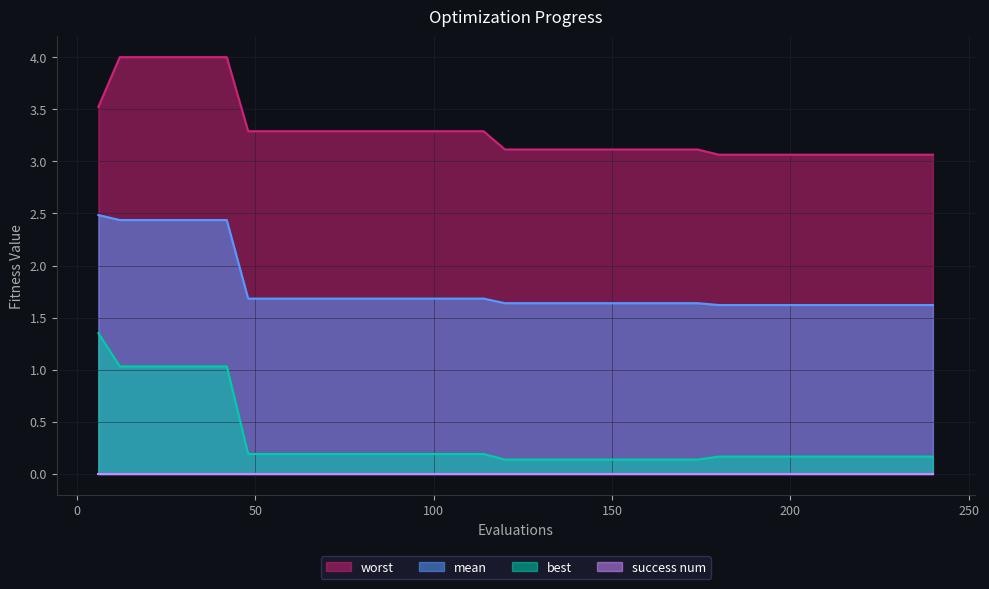

Which series has the largest range (max minus min)?

best